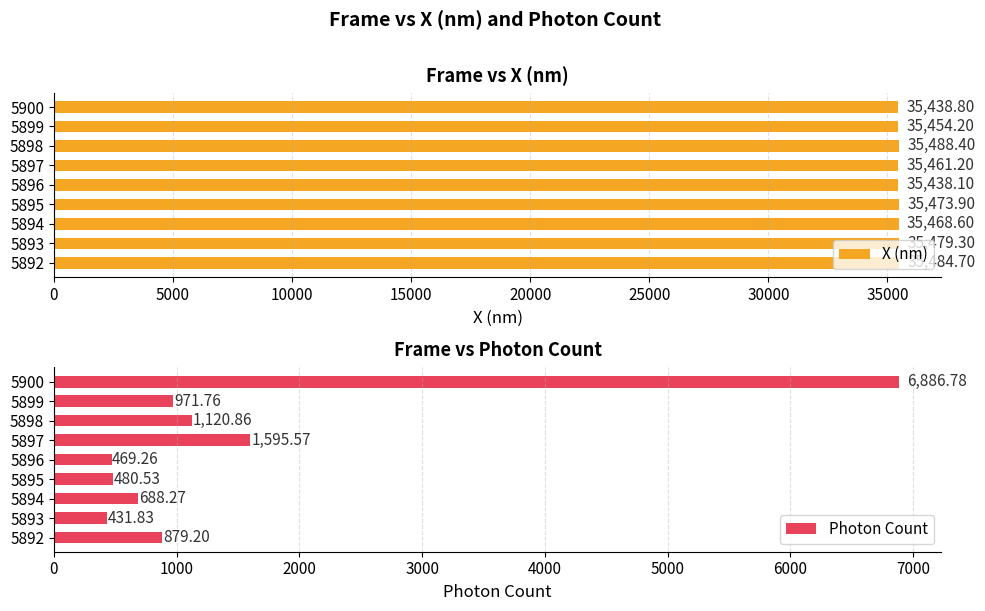

What is the difference between the maximum and minimum values in the X (nm) series?

50.3